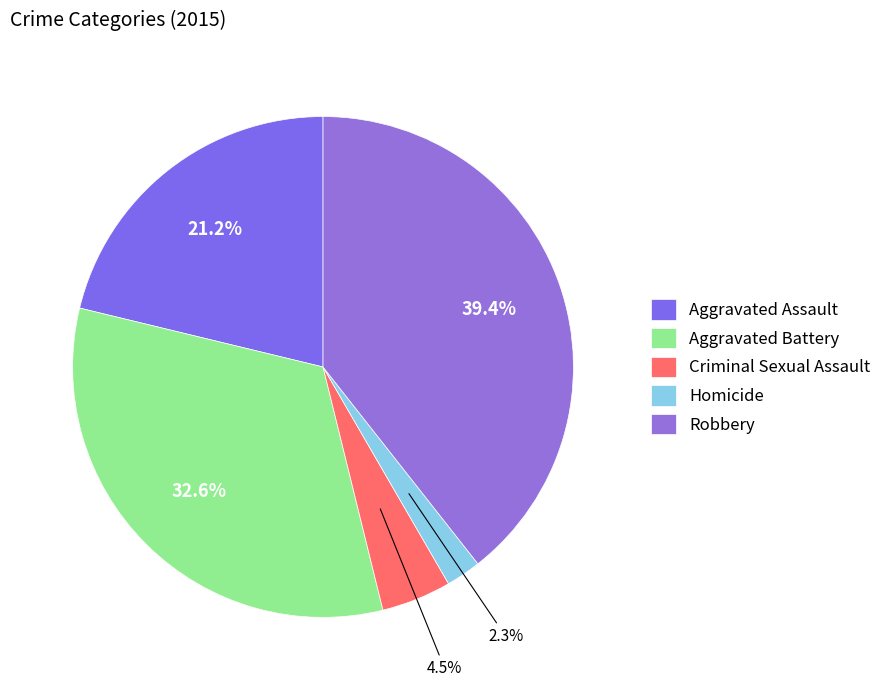

True or false: Robbery accounts for 48% of the total.

False